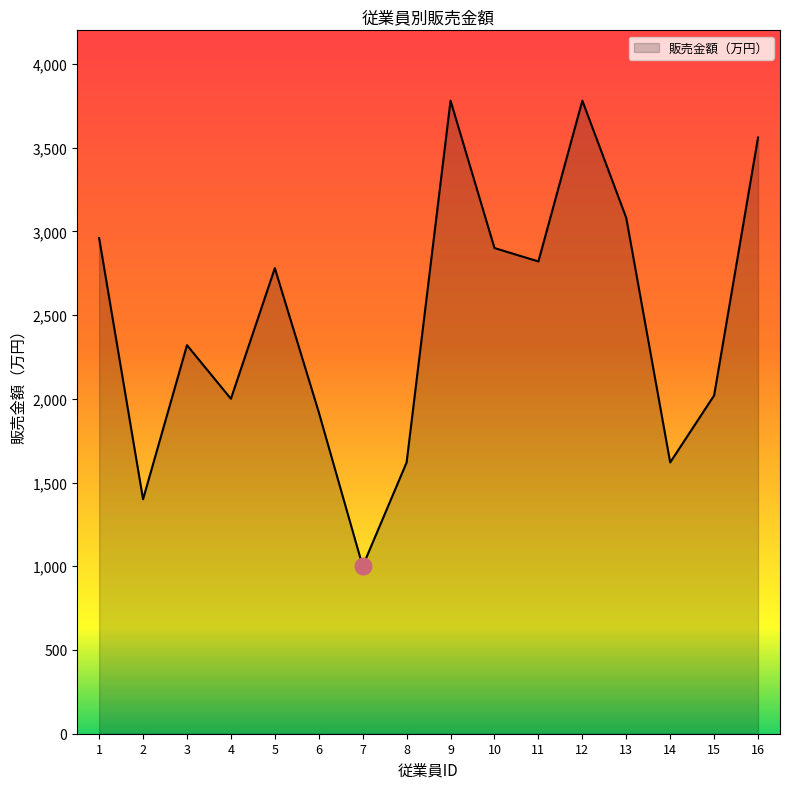

Reading left to right, extract all data points from this chart.

1=2960	2=1400	3=2320	4=2000	5=2780	6=1920	7=1000	8=1620	9=3780	10=2900	11=2820	12=3780	13=3080	14=1620	15=2020	16=3560